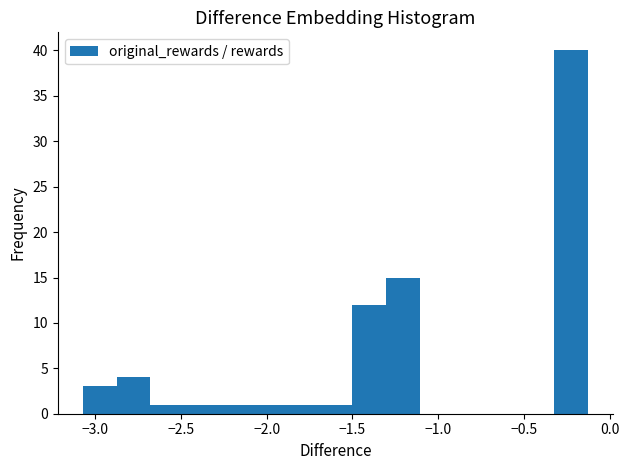

Around what value on the x-axis is the tallest bar? Give the approximate position of its centre, as read against the axis.

-0.25